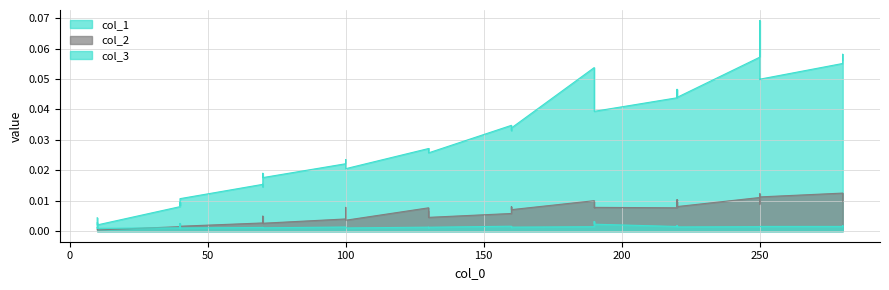

True or false: col_1 and col_3 intersect in this chart.

False